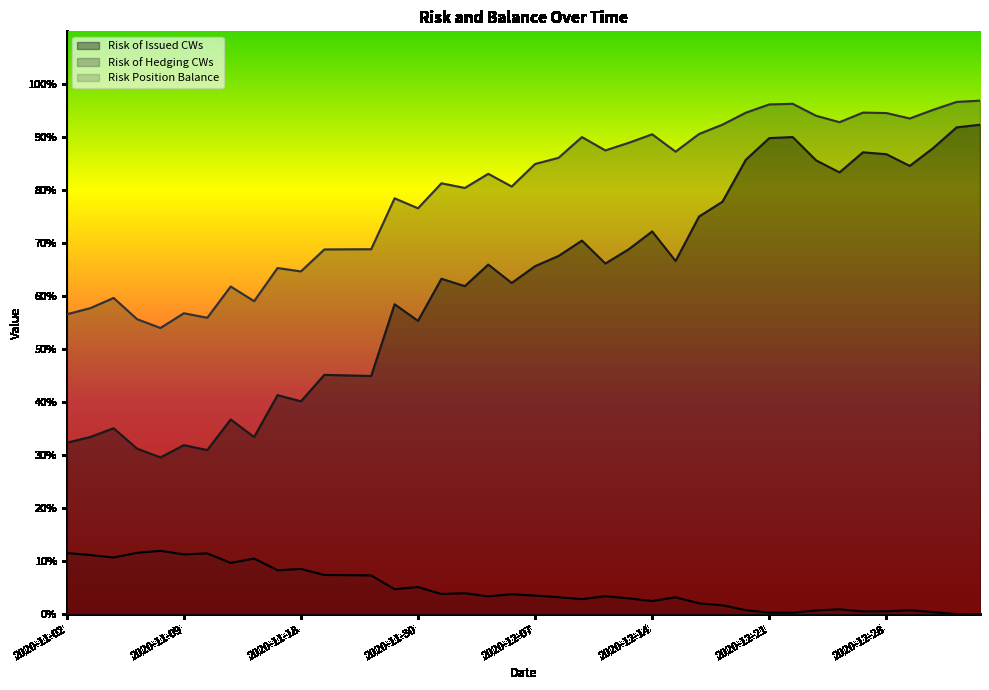

Reading left to right, list all the values displayed in this chart.

Risk of Issued CWs: 2020-11-02=0.3	2020-11-03=0.3	2020-11-04=0.4	2020-11-05=0.3	2020-11-06=0.3	2020-11-09=0.3	2020-11-10=0.3	2020-11-13=0.4	2020-11-16=0.3	2020-11-17=0.4	2020-11-18=0.4	2020-11-19=0.5	2020-11-20=0.5	2020-11-23=0.4	2020-11-26=0.6	2020-11-30=0.6	2020-12-01=0.6	2020-12-02=0.6	2020-12-03=0.7	2020-12-04=0.6	2020-12-07=0.7	2020-12-08=0.7	2020-12-09=0.7	2020-12-10=0.7	2020-12-11=0.7	2020-12-14=0.7	2020-12-15=0.7	2020-12-16=0.8	2020-12-17=0.8	2020-12-18=0.9	2020-12-21=0.9	2020-12-22=0.9	2020-12-23=0.9	2020-12-24=0.8	2020-12-25=0.9	2020-12-28=0.9	2020-12-29=0.8	2020-12-31=0.9	2021-01-04=0.9	2021-01-05=0.9
Risk of Hedging CWs: 2020-11-02=0.6	2020-11-03=0.6	2020-11-04=0.6	2020-11-05=0.6	2020-11-06=0.5	2020-11-09=0.6	2020-11-10=0.6	2020-11-13=0.6	2020-11-16=0.6	2020-11-17=0.7	2020-11-18=0.6	2020-11-19=0.7	2020-11-20=0.7	2020-11-23=0.7	2020-11-26=0.8	2020-11-30=0.8	2020-12-01=0.8	2020-12-02=0.8	2020-12-03=0.8	2020-12-04=0.8	2020-12-07=0.8	2020-12-08=0.9	2020-12-09=0.9	2020-12-10=0.9	2020-12-11=0.9	2020-12-14=0.9	2020-12-15=0.9	2020-12-16=0.9	2020-12-17=0.9	2020-12-18=0.9	2020-12-21=1.0	2020-12-22=1.0	2020-12-23=0.9	2020-12-24=0.9	2020-12-25=0.9	2020-12-28=0.9	2020-12-29=0.9	2020-12-31=1.0	2021-01-04=1.0	2021-01-05=1.0
Risk Position Balance: 2020-11-02=0.1	2020-11-03=0.1	2020-11-04=0.1	2020-11-05=0.1	2020-11-06=0.1	2020-11-09=0.1	2020-11-10=0.1	2020-11-13=0.1	2020-11-16=0.1	2020-11-17=0.1	2020-11-18=0.1	2020-11-19=0.1	2020-11-20=0.1	2020-11-23=0.1	2020-11-26=0.0	2020-11-30=0.1	2020-12-01=0.0	2020-12-02=0.0	2020-12-03=0.0	2020-12-04=0.0	2020-12-07=0.0	2020-12-08=0.0	2020-12-09=0.0	2020-12-10=0.0	2020-12-11=0.0	2020-12-14=0.0	2020-12-15=0.0	2020-12-16=0.0	2020-12-17=0.0	2020-12-18=0.0	2020-12-21=0.0	2020-12-22=0.0	2020-12-23=0.0	2020-12-24=0.0	2020-12-25=0.0	2020-12-28=0.0	2020-12-29=0.0	2020-12-31=0.0	2021-01-04=0.0	2021-01-05=0.0